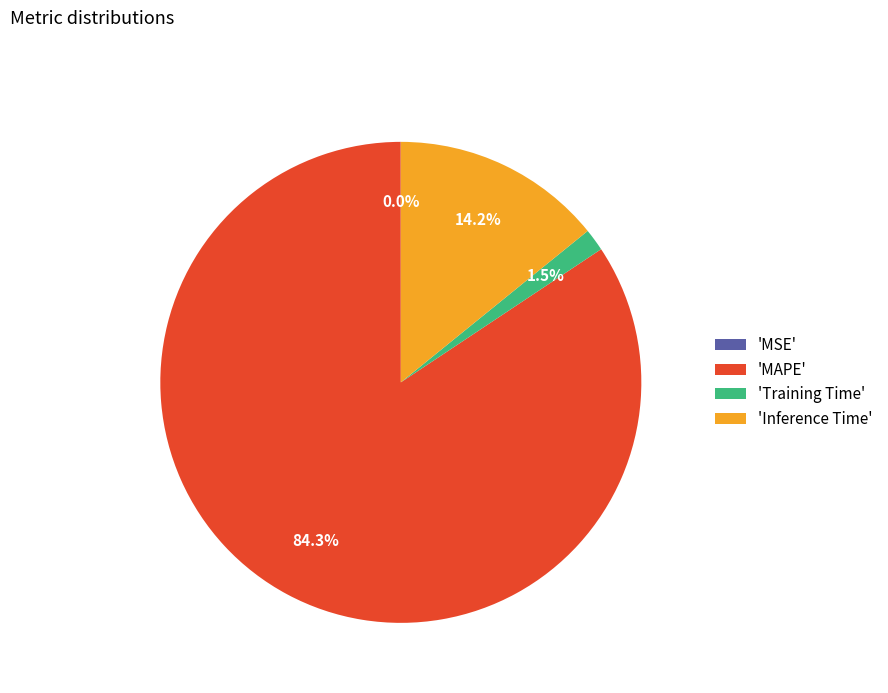

What portion of the pie excludes 'Training Time'?

98.5%